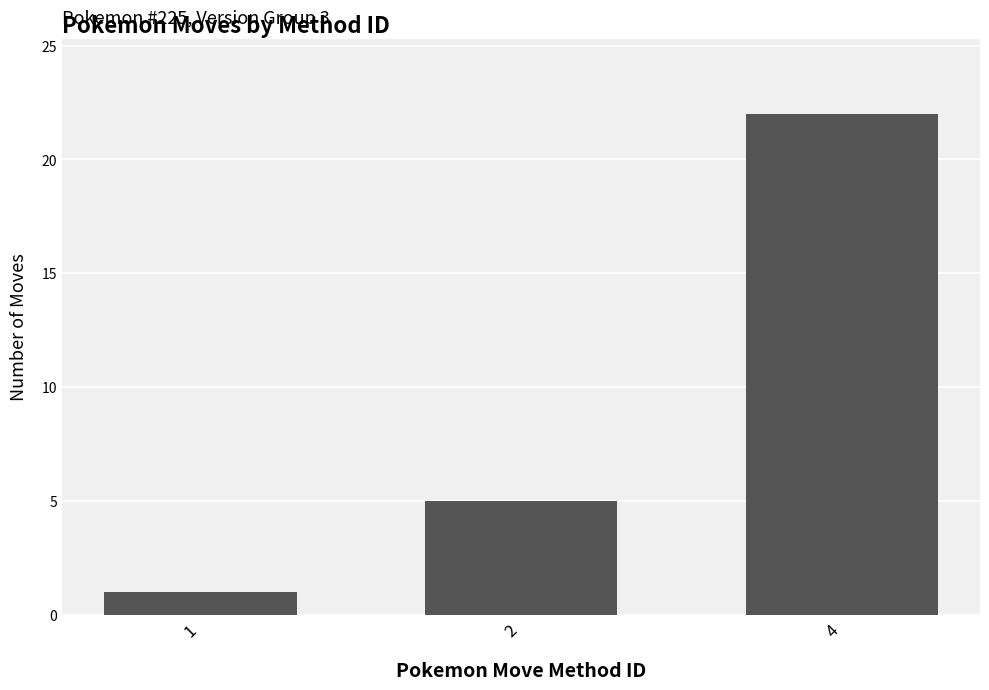

What is the difference between the maximum and minimum values?

21